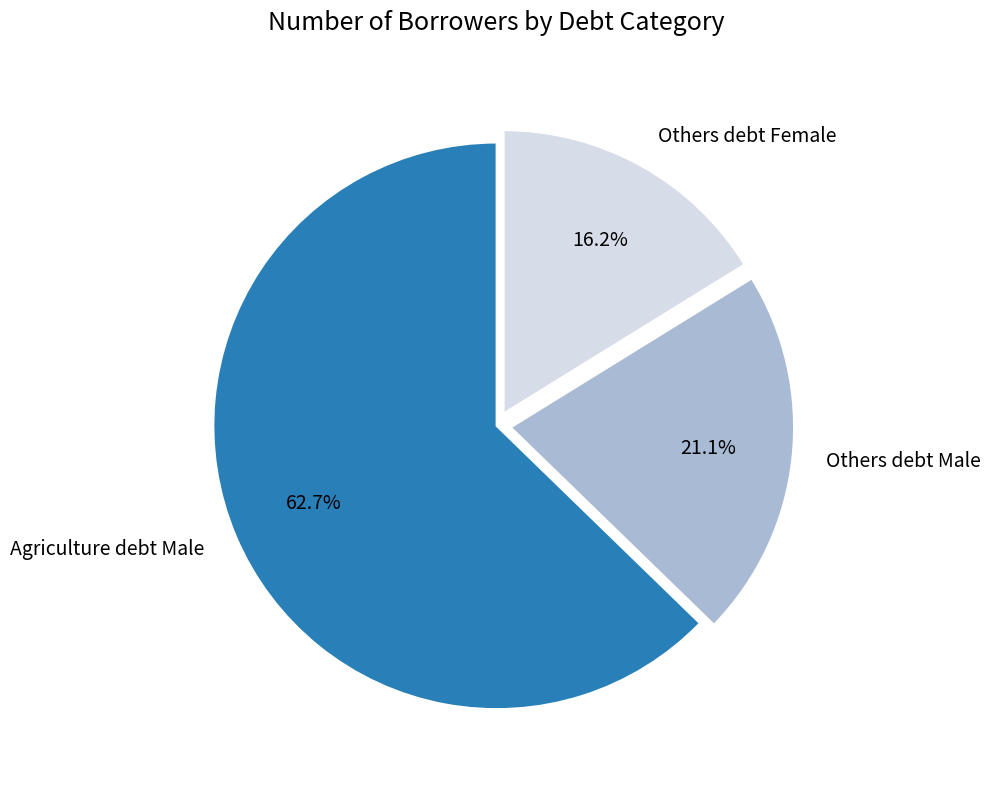

Between Others debt Female and Others debt Male, which is larger?

Others debt Male